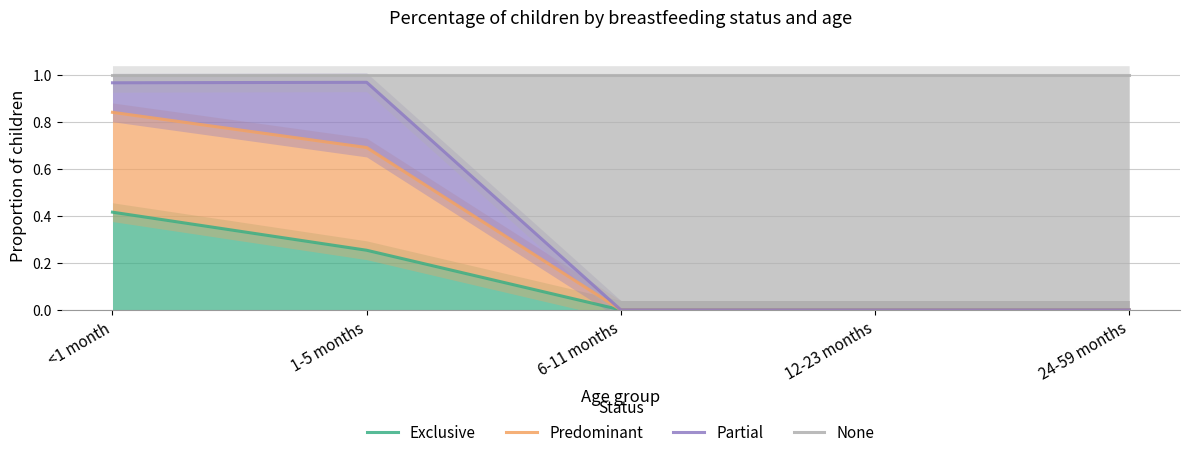

Reading left to right, list all the values displayed in this chart.

Exclusive: 0.4	0.3	0.0	0.0	0.0
Predominant: 0.8	0.7	0.0	0.0	0.0
Partial: 1.0	1.0	0.0	0.0	0.0
None: 1.0	1.0	1.0	1.0	1.0